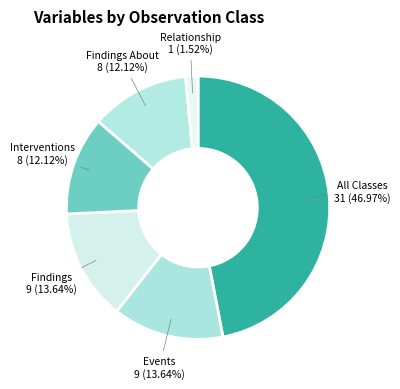

To the nearest percent, what is the difference between the Findings and Relationship slice percentages?

12%